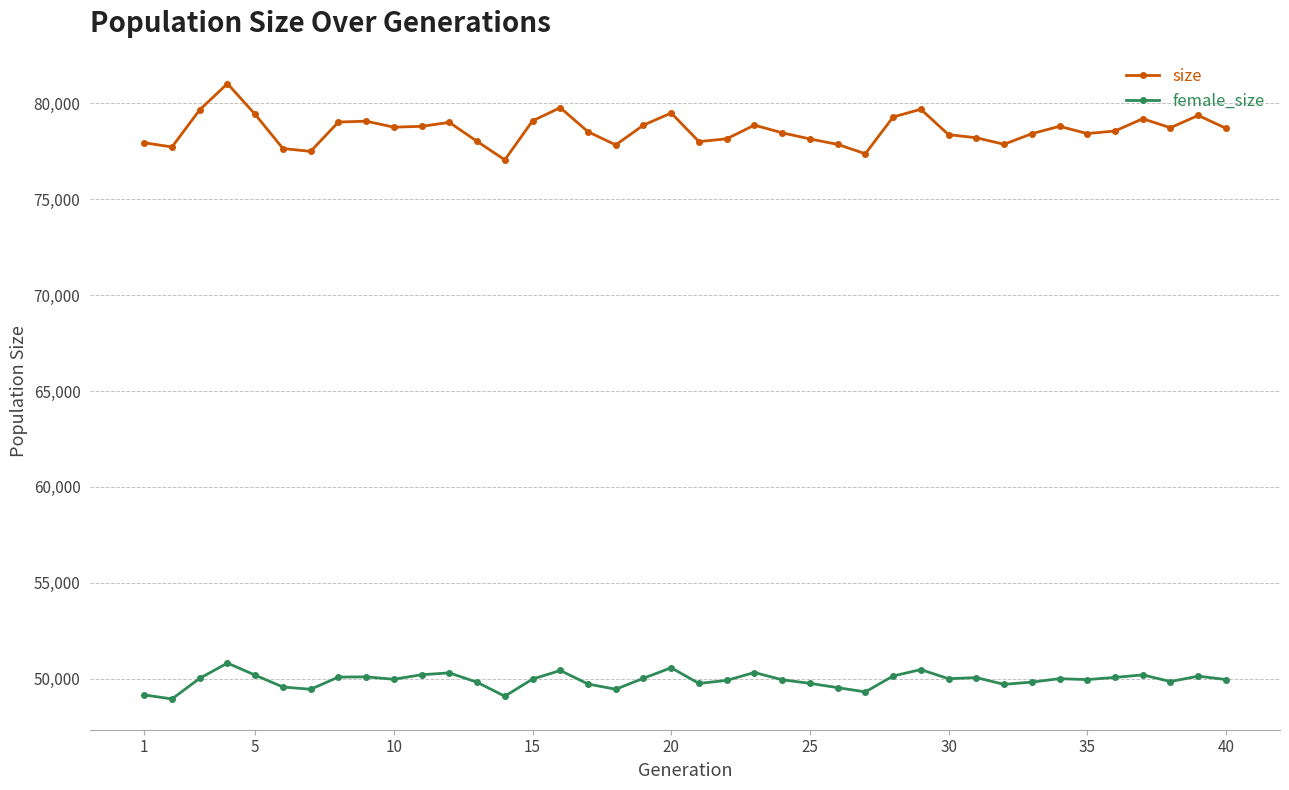

What are all the series names shown in the legend?

size, female_size